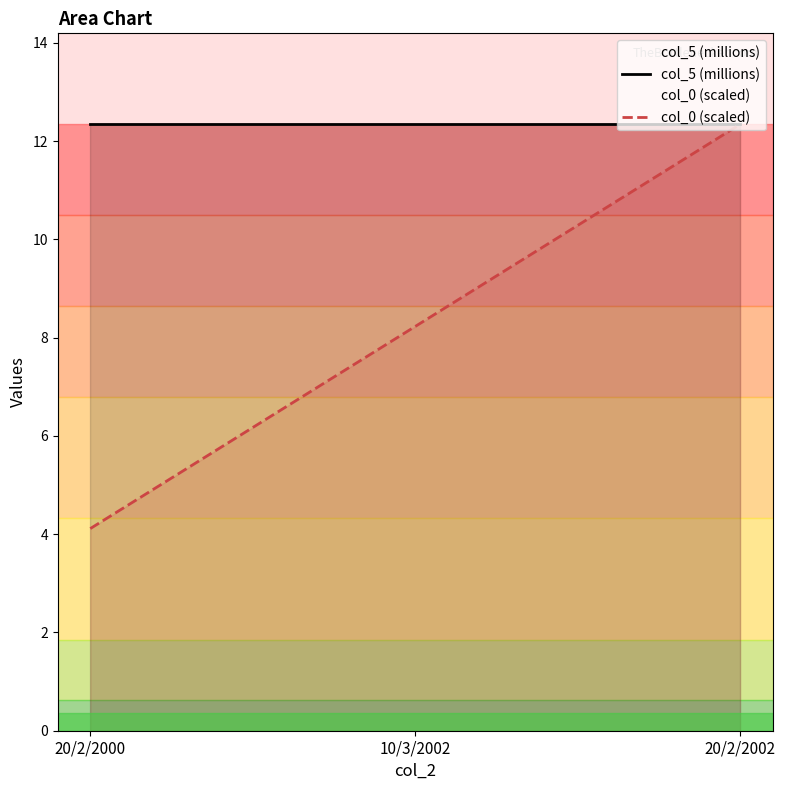

At which label does col_0 (scaled) first exceed 8?

10/3/2002